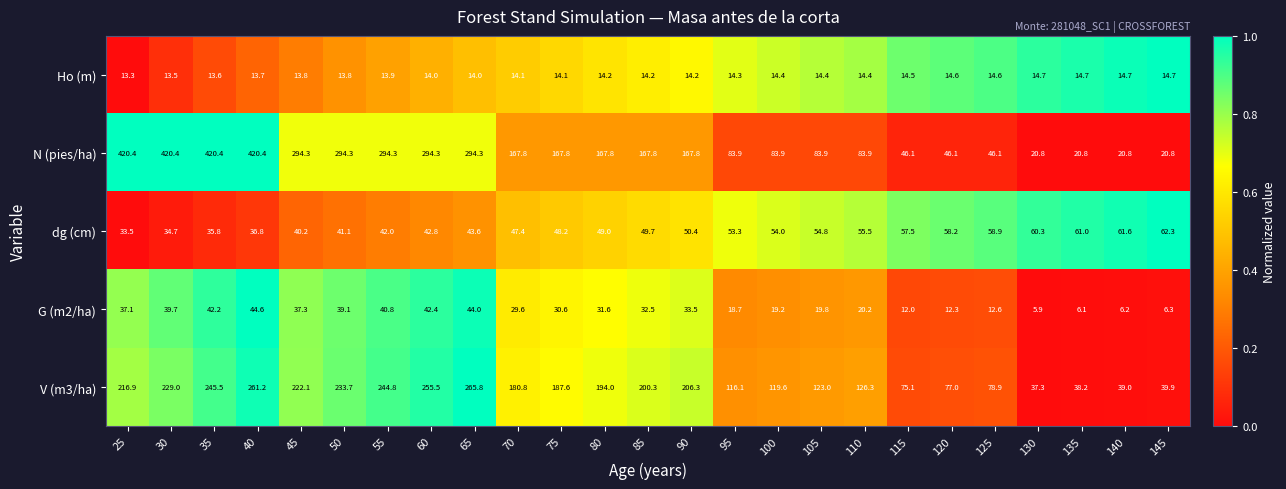

Which series has the largest total across all categories?

N (pies/ha)